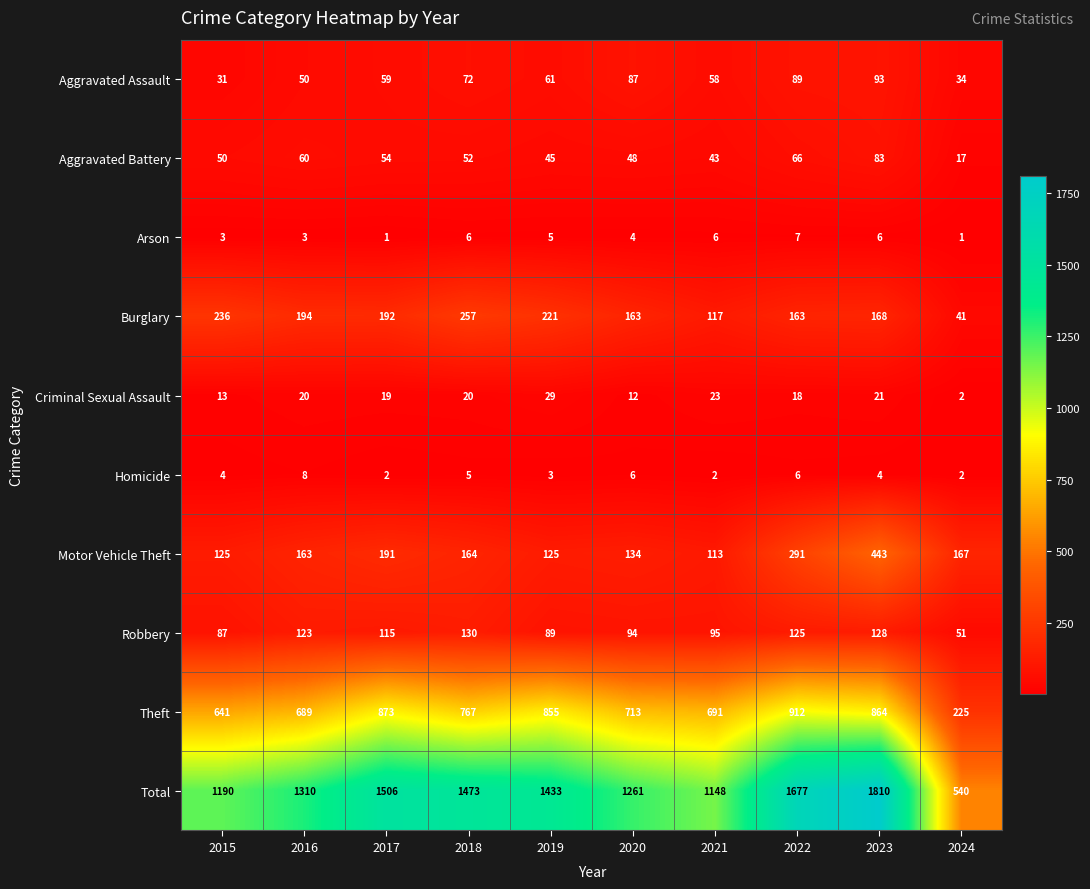

How many series are shown in this chart?

10